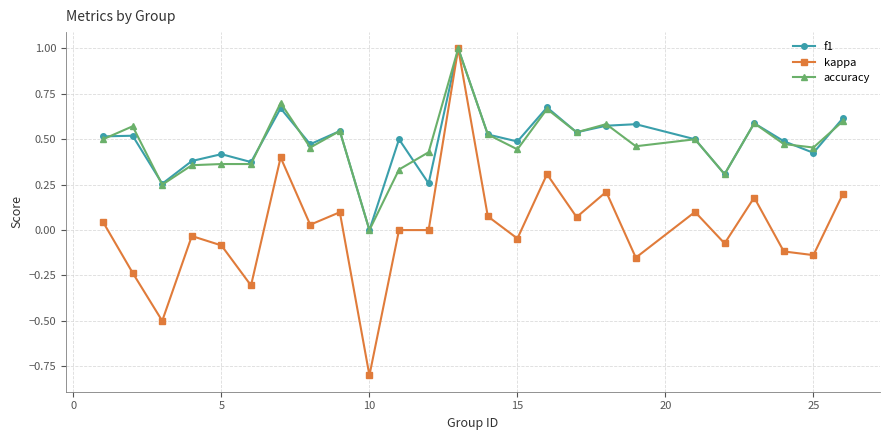

What is the maximum value for f1?

1.0